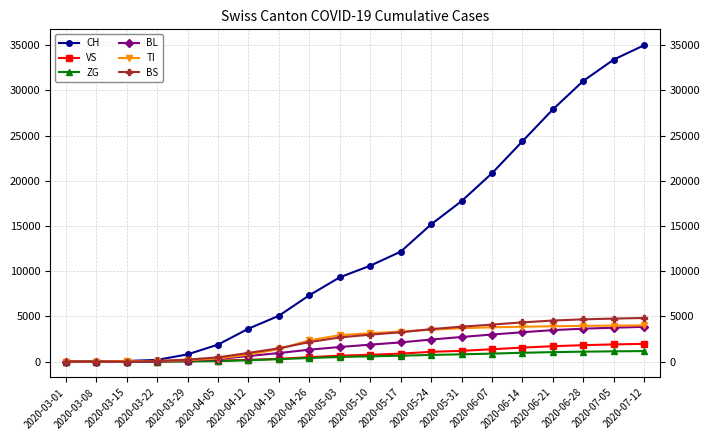

Is it true that TI equals 3914 at 2020-06-21?

True